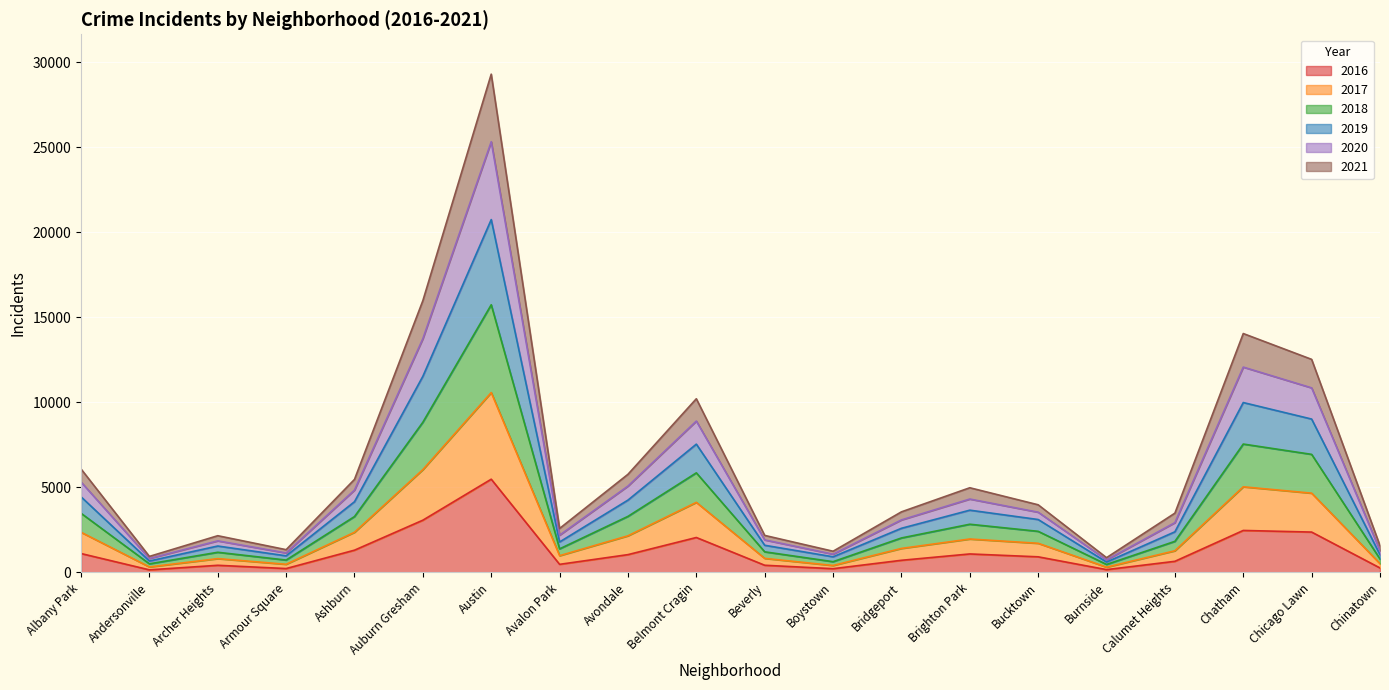

At which category is the sum across all series the highest?

Austin